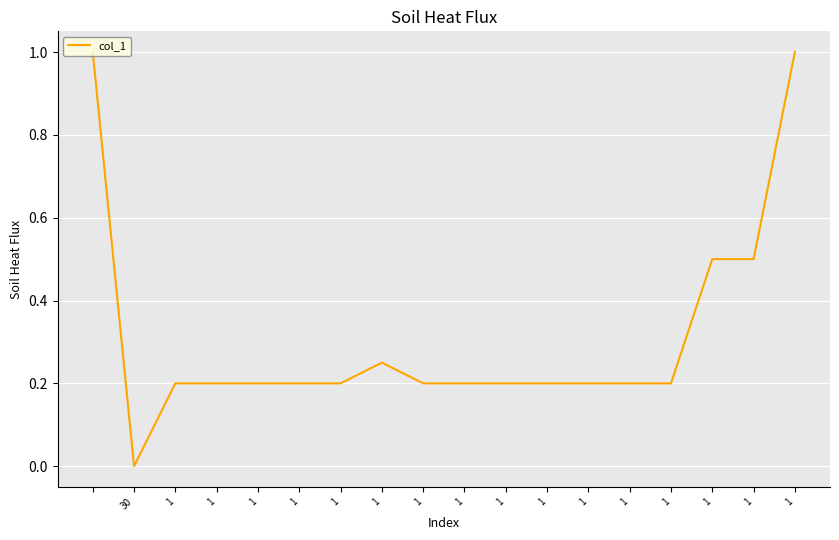

What is the greatest value displayed?

1.0